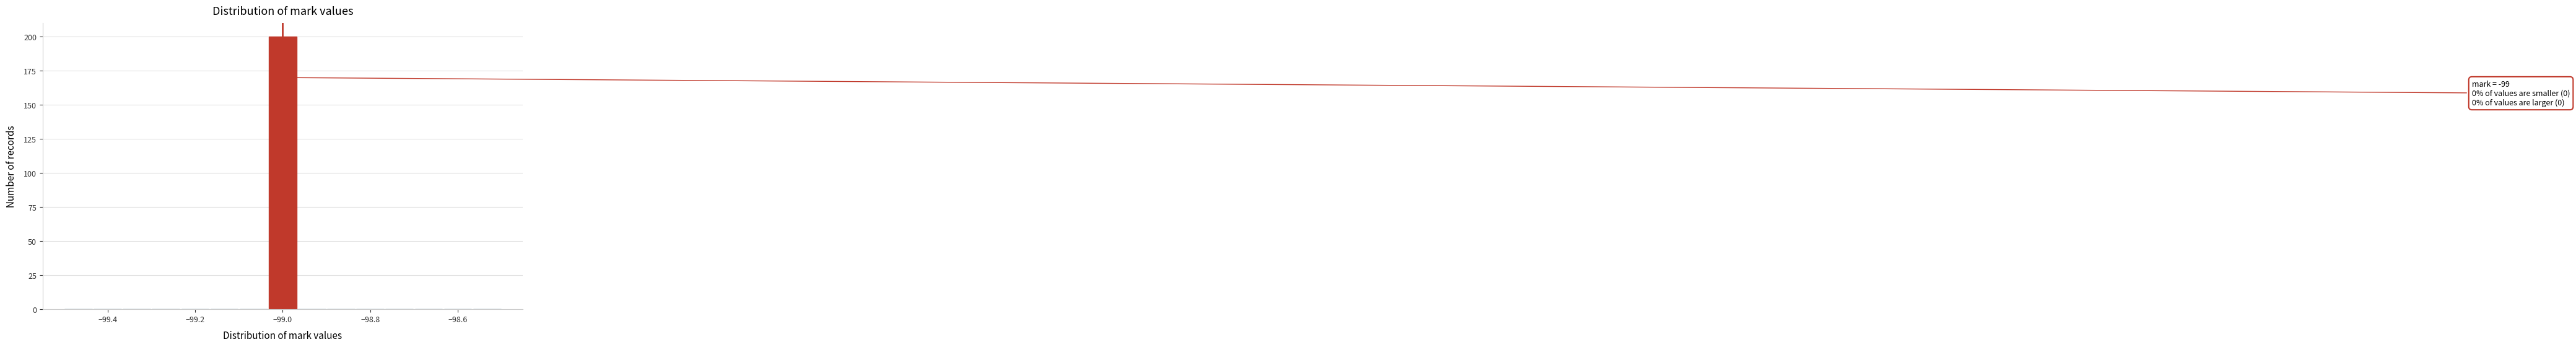

Read against the x-axis, roughly where is the centre of the tallest bar?

-99.00